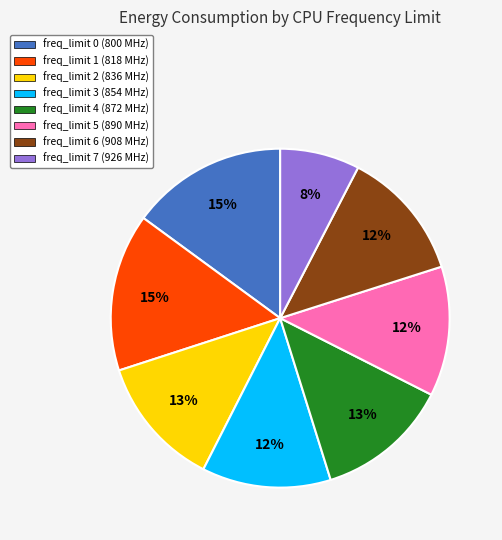

Does any single category account for the majority?

No